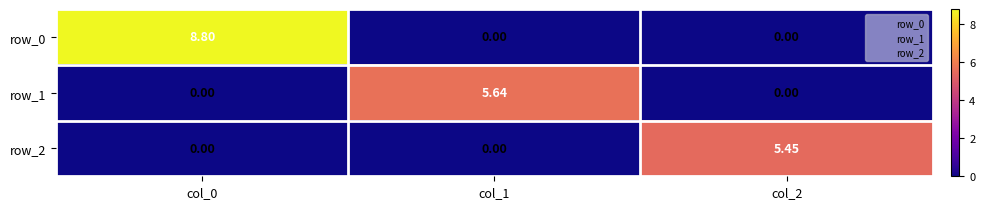

Is the value of row_0 at col_0 greater than the value of row_2 at col_1?

Yes